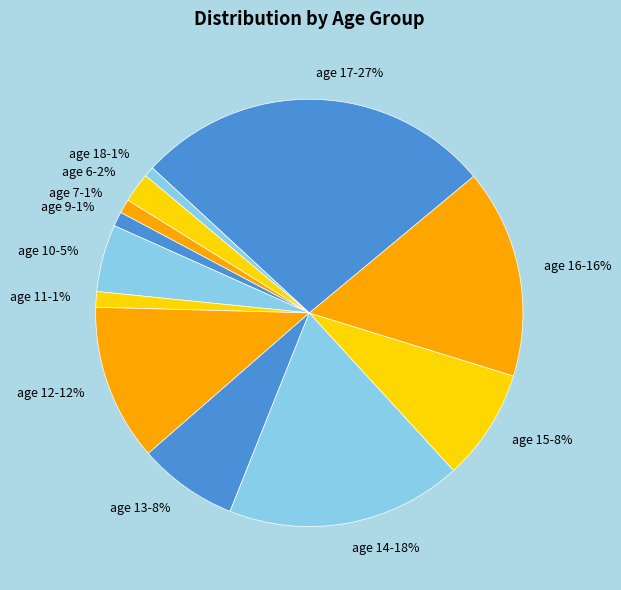

Is the sum of age 14 and age 13 greater than half?

No